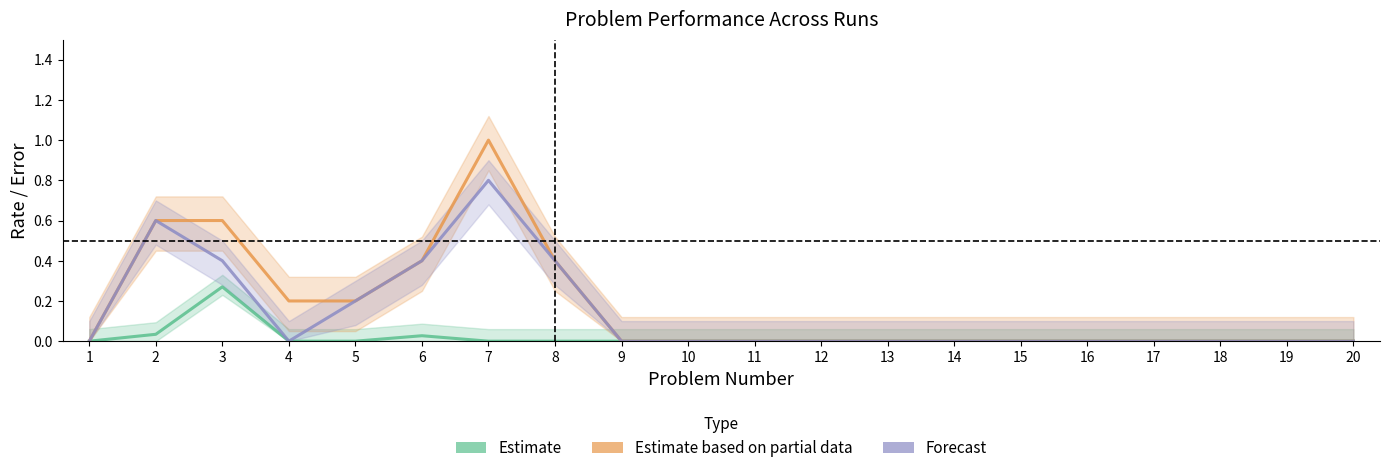

How many lines are shown in the chart?

3